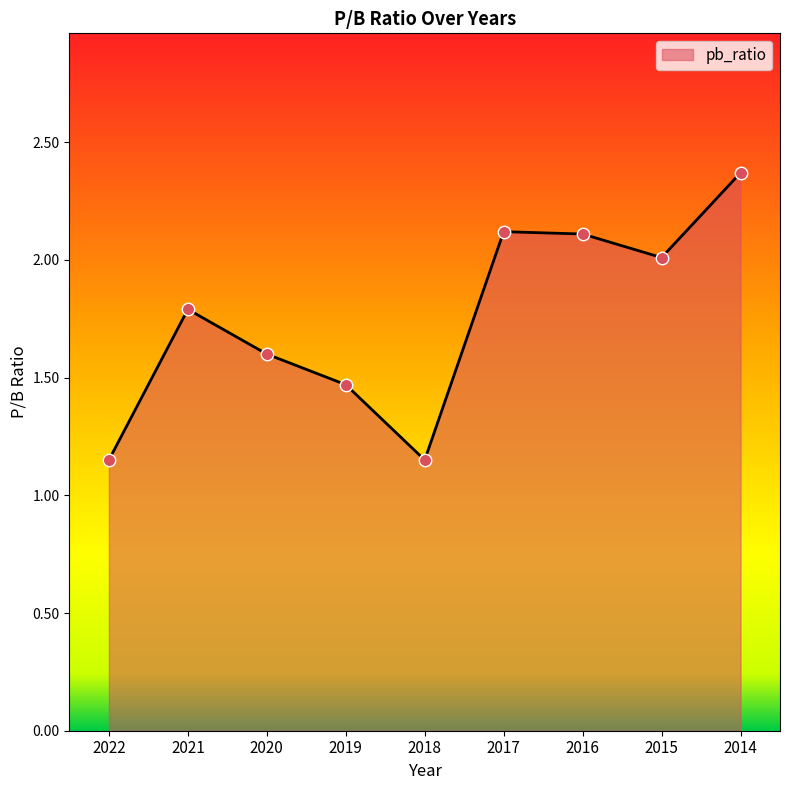

Between 2015 and 2014, which is larger?

2014